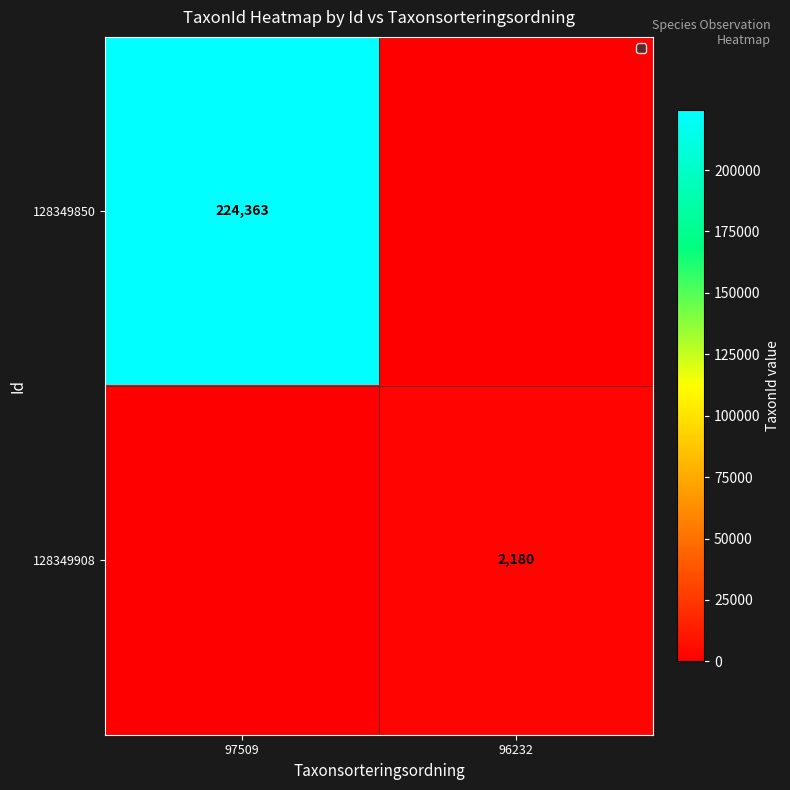

The value of 128349850 at 97509 is 224363. True or false?

True